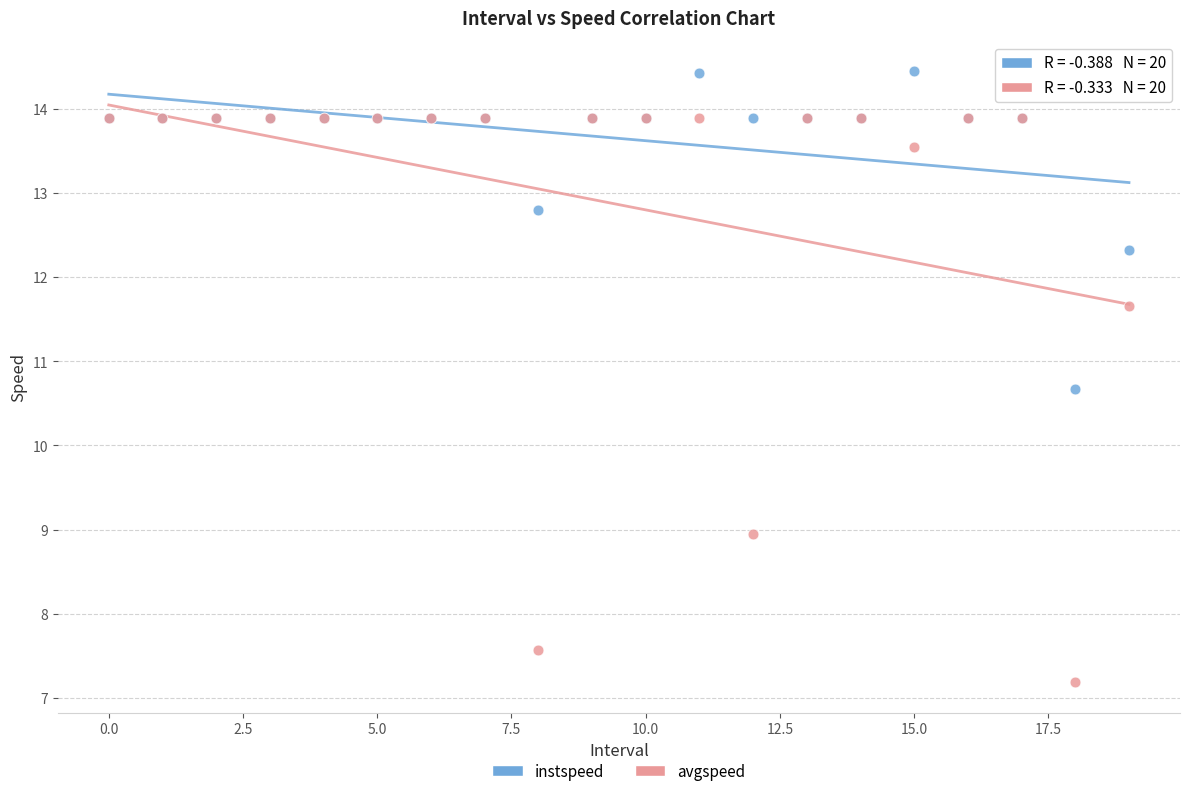

Which series reaches the minimum Y coordinate?

avgspeed